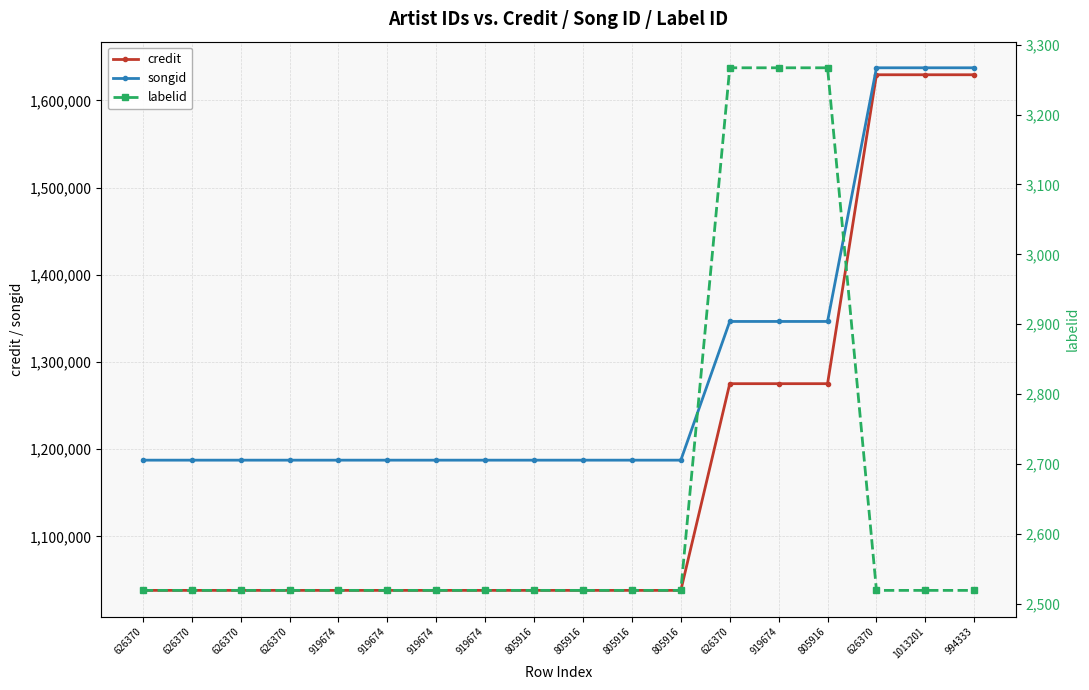

True or false: songid and credit cross at least once.

False